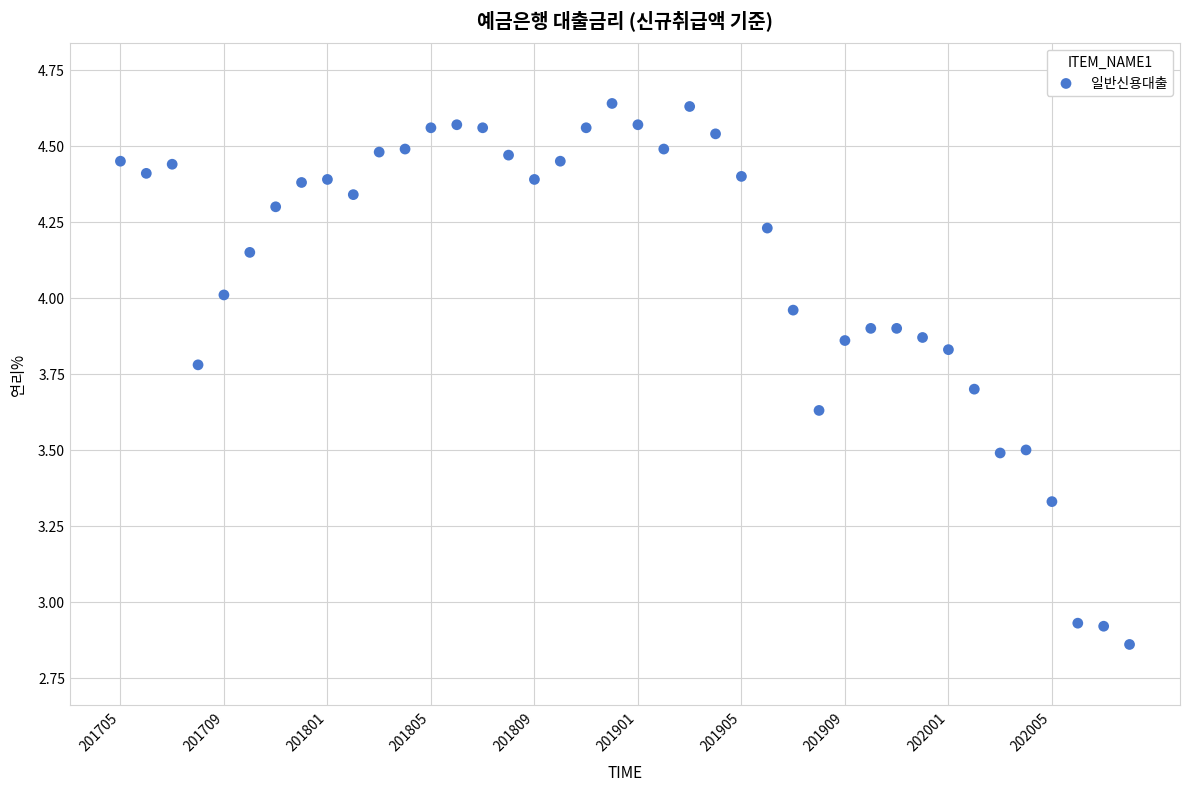

What is the range of Y values (max minus min)?

1.8